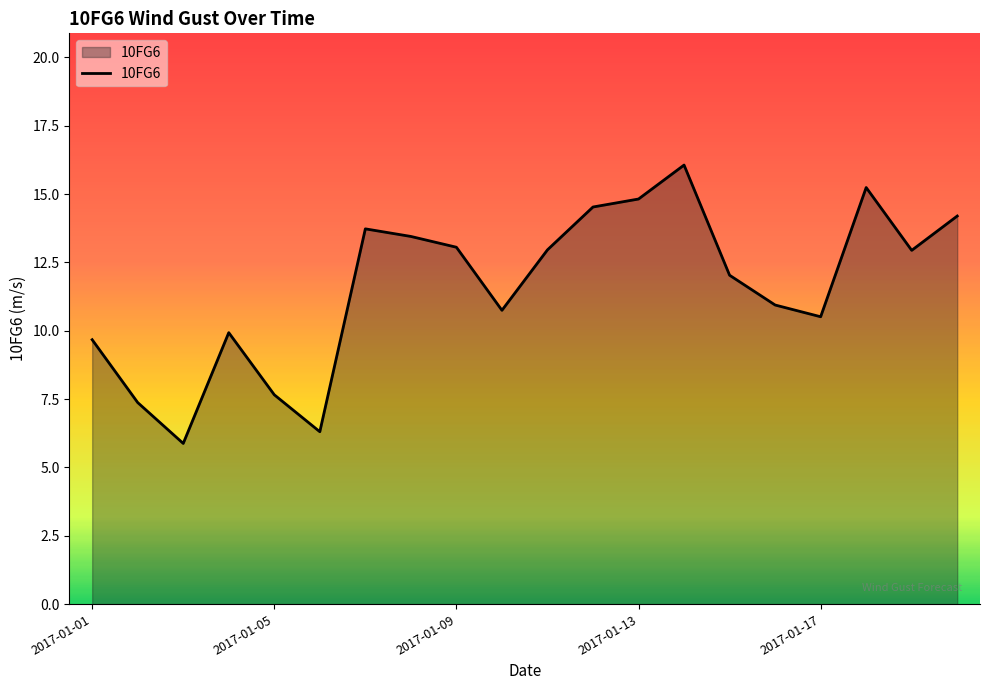

What is the maximum value shown in the chart?

16.1